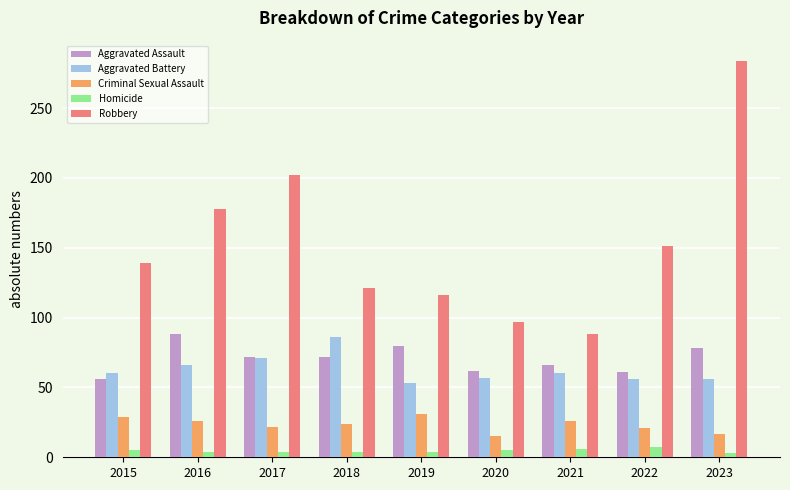

Where does the Criminal Sexual Assault series first go above 24?

2015